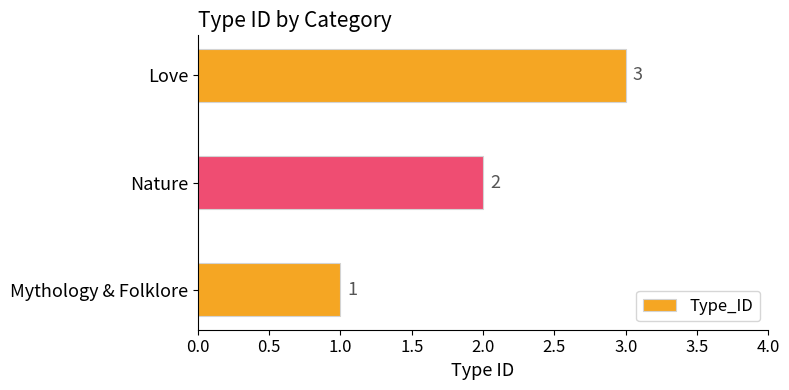

Count the values in the range 1 to 3.

3